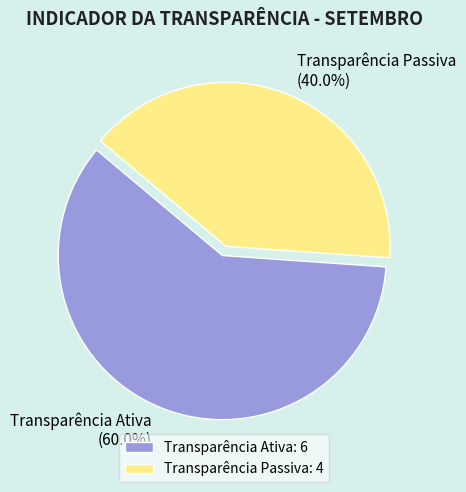

What percentage is NOT represented by Transparência Passiva?

60.0%